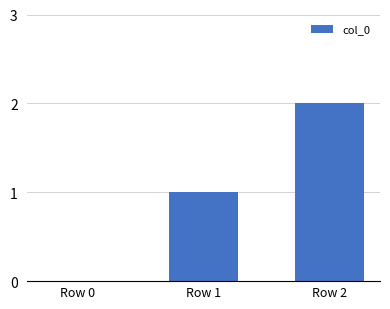

How many categories are shown in the chart?

3